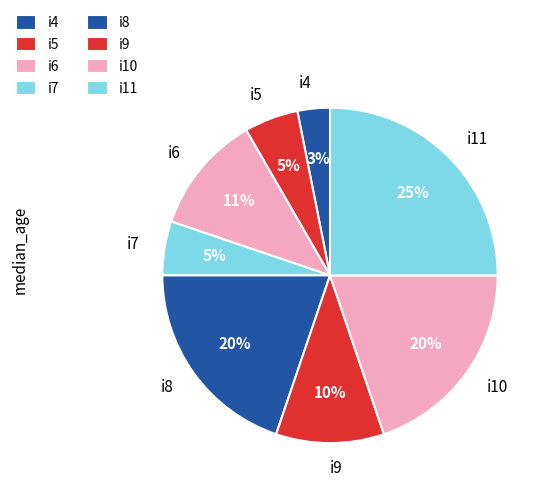

The i11 slice represents 25% of the pie. True or false?

True